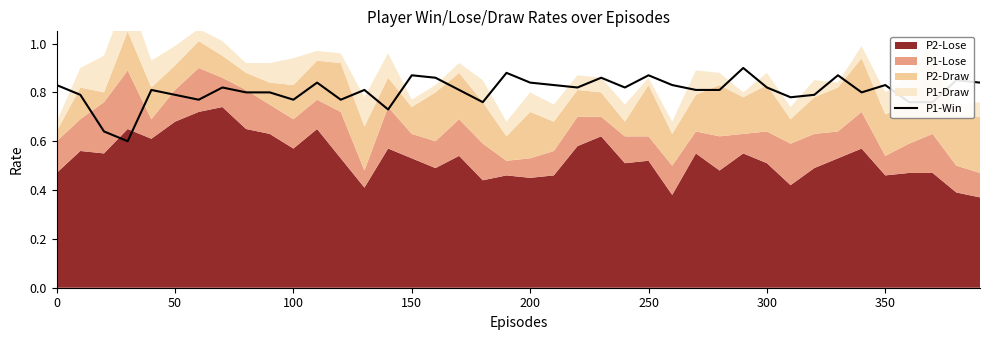

What is the difference between the maximum and minimum values?

0.3